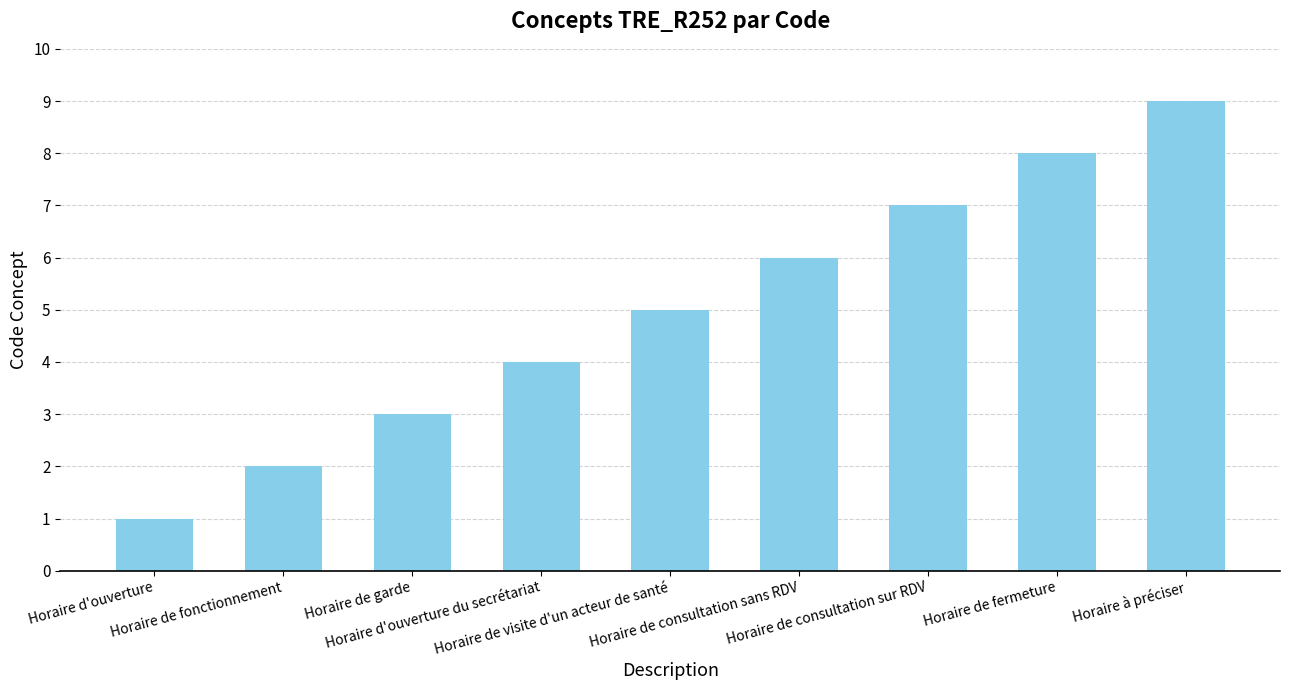

What is the value of the 8th bar from the left?

8